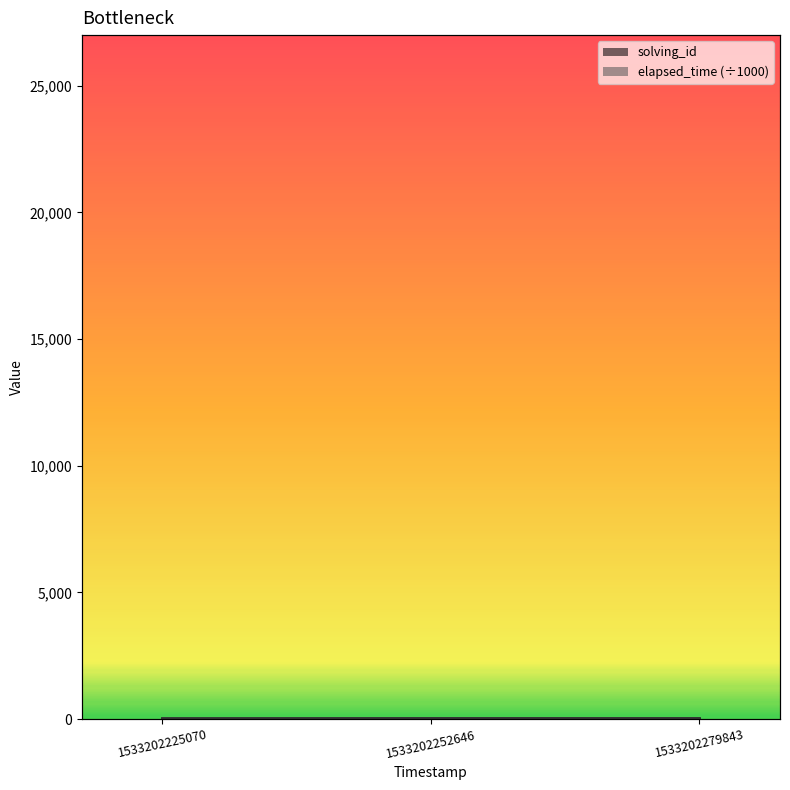

List the series in order of their overall mean, highest first.

elapsed_time, solving_id